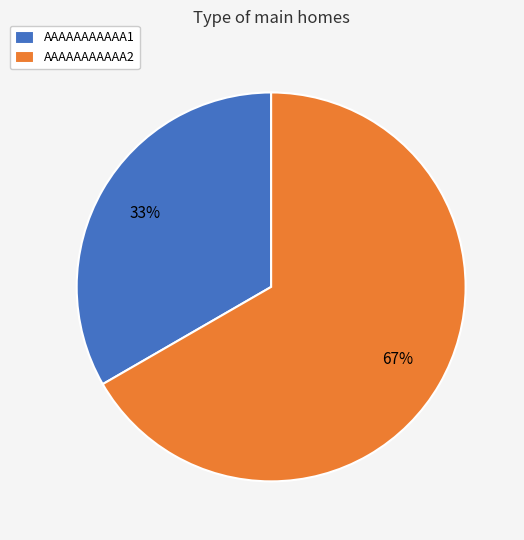

Rank the categories by value from lowest to highest.

AAAAAAAAAAA1, AAAAAAAAAAA2